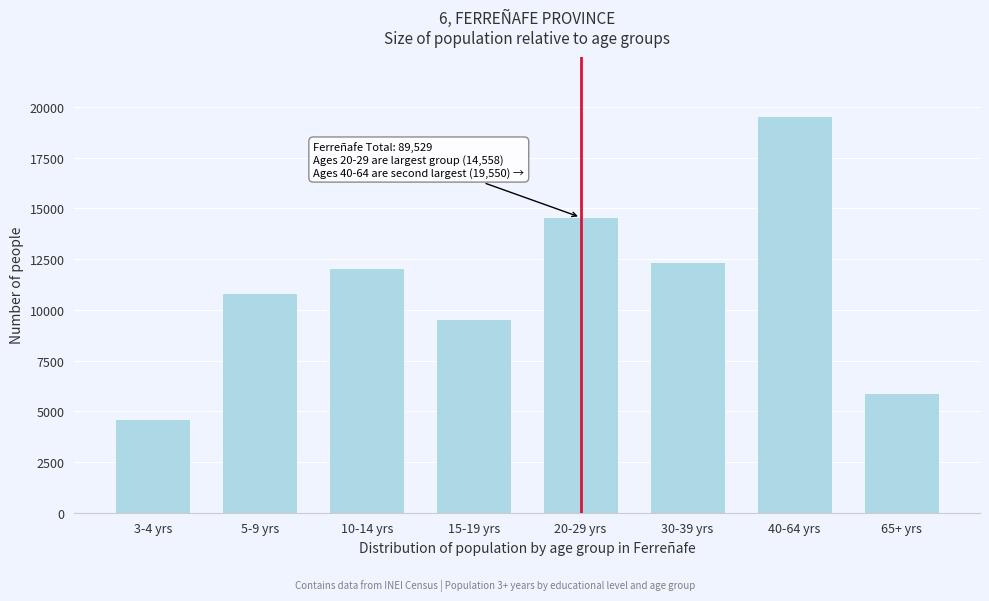

Reading left to right, list all the values displayed in this chart.

4634	10852	12072	9570	14558	12372	19550	5921